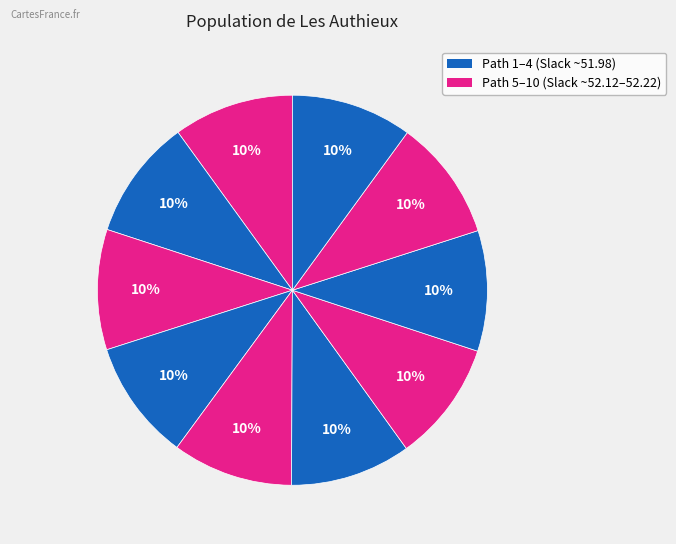

Which category has the smallest portion of the pie?

Path 1